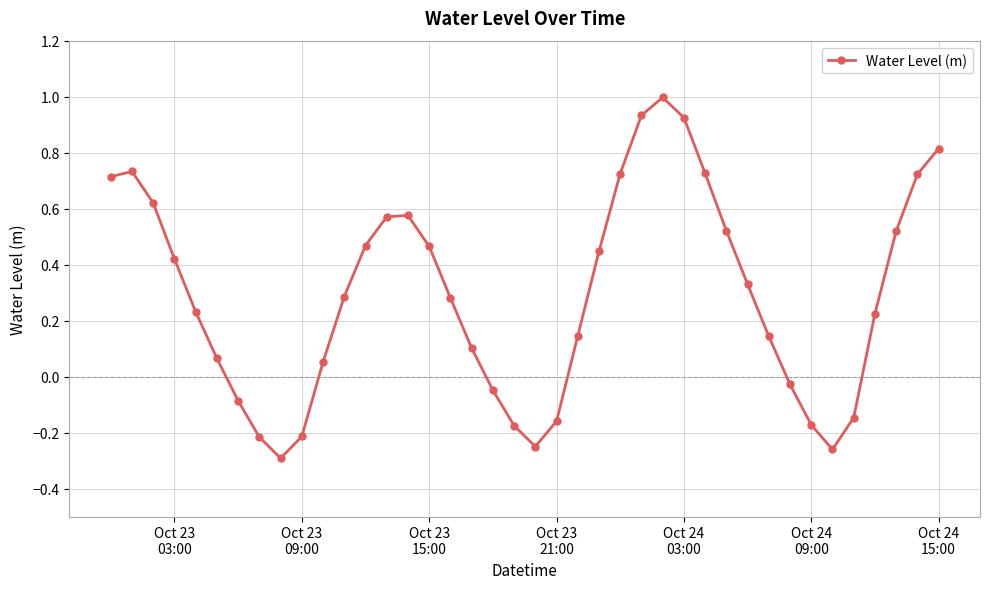

What is the greatest value displayed?

1.0